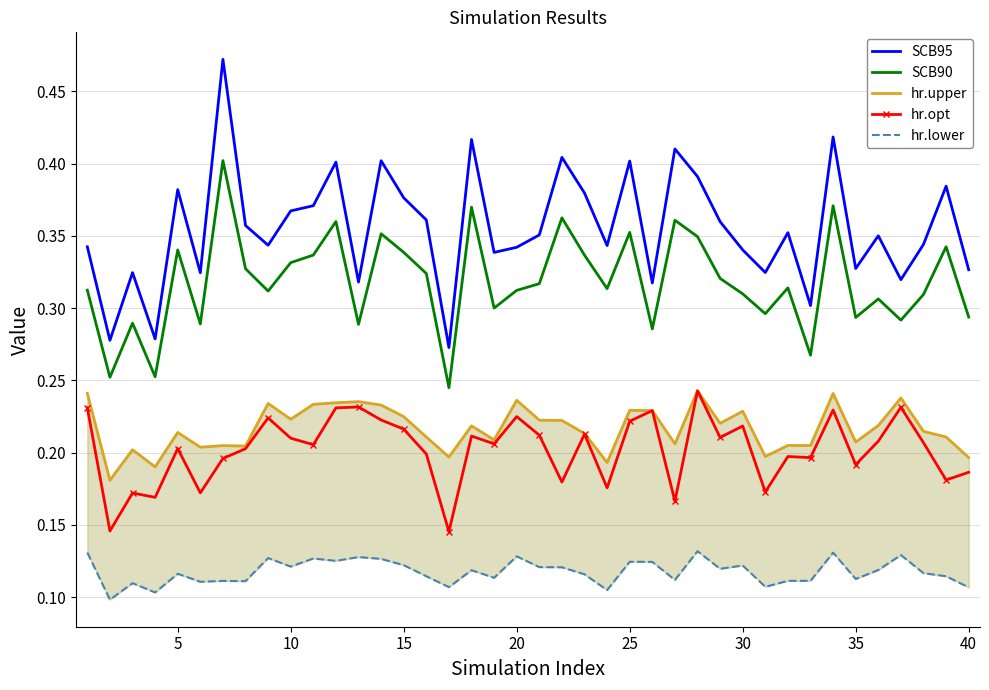

What is the value of the hr.upper point at the 5th from the left?

0.2